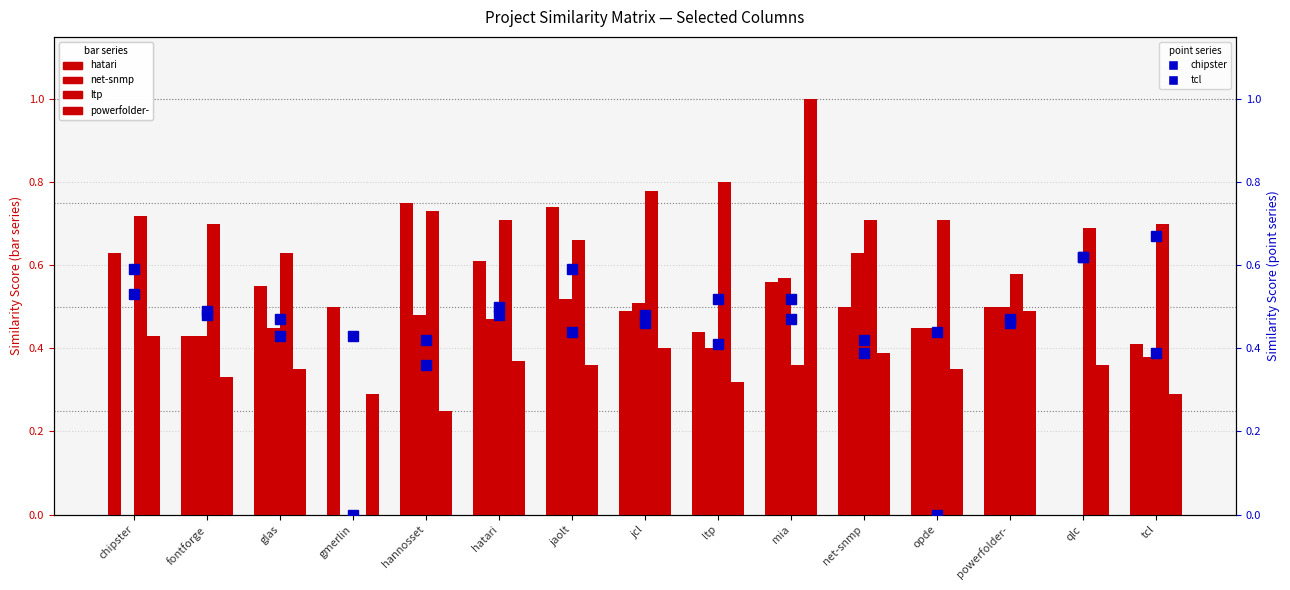

What is the total value across all series at ltp?

2.9